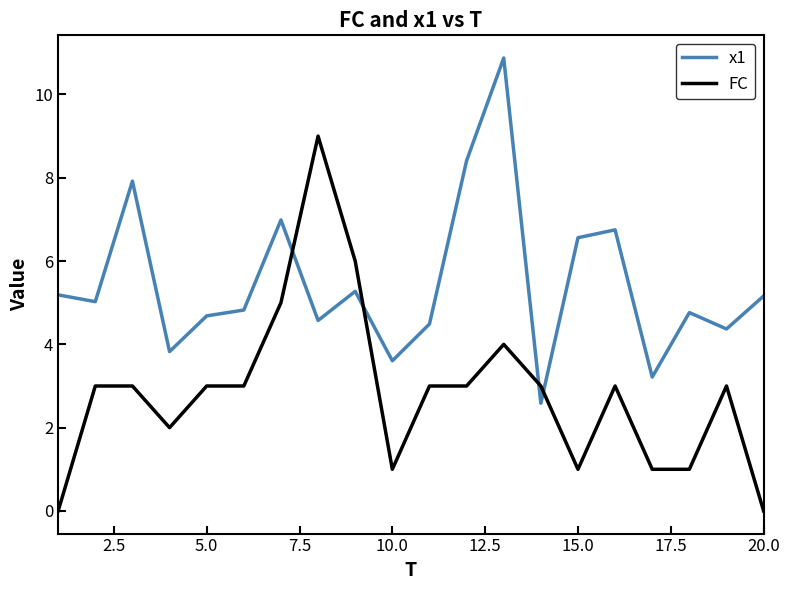

Which series has the largest total across all categories?

x1